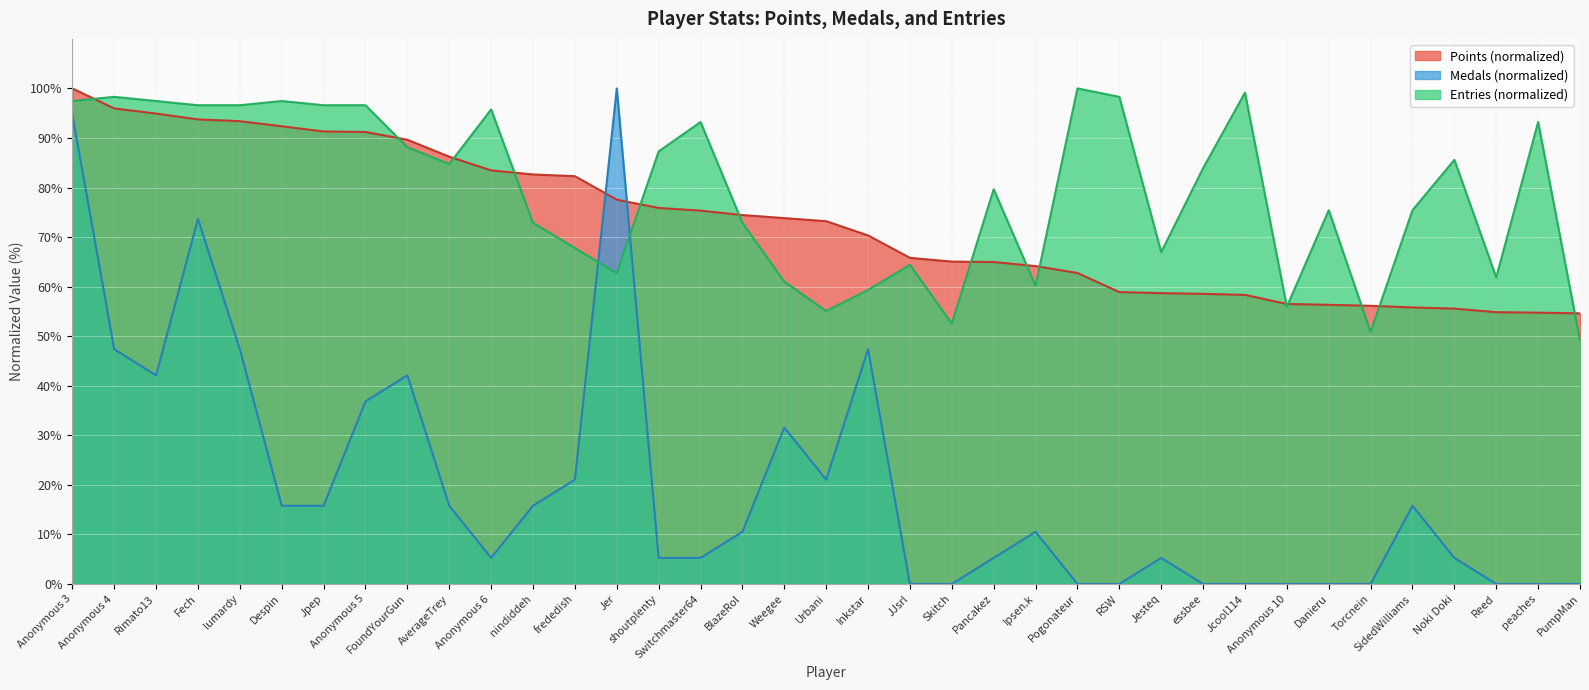

What is the spread (max minus min) of values at Jesteq?

61.7